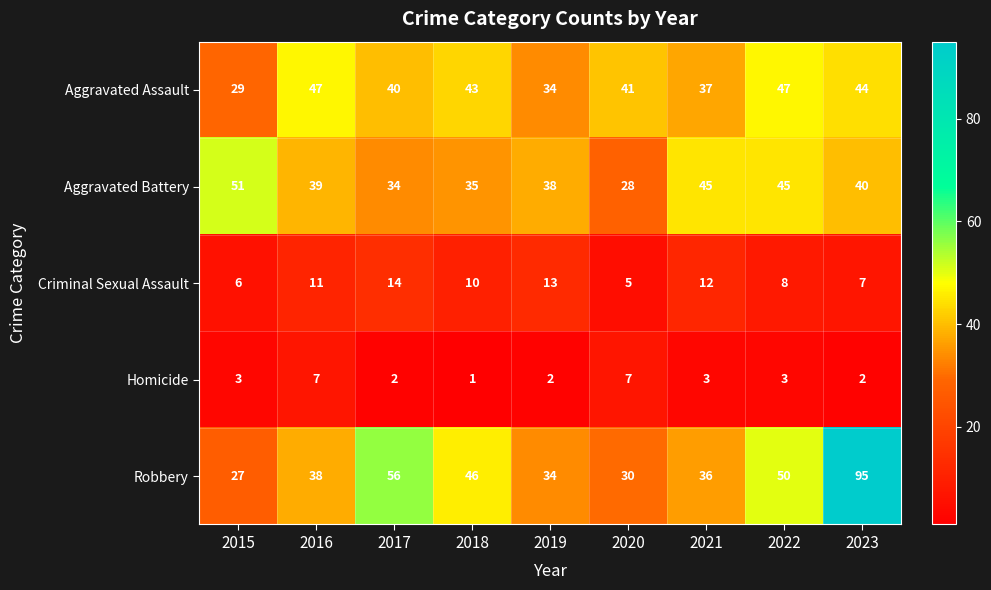

What is the difference between the second highest and second lowest values in the Aggravated Assault series?

13